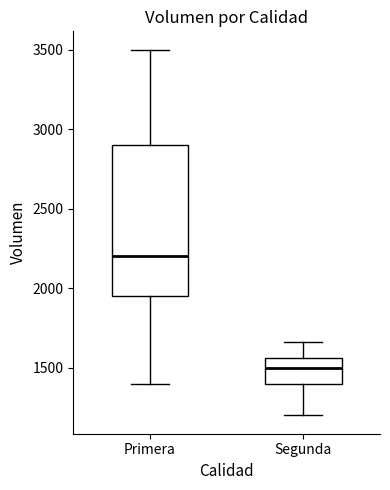

Comparing the boxes themselves (not the whiskers), which one is the tallest?

Primera